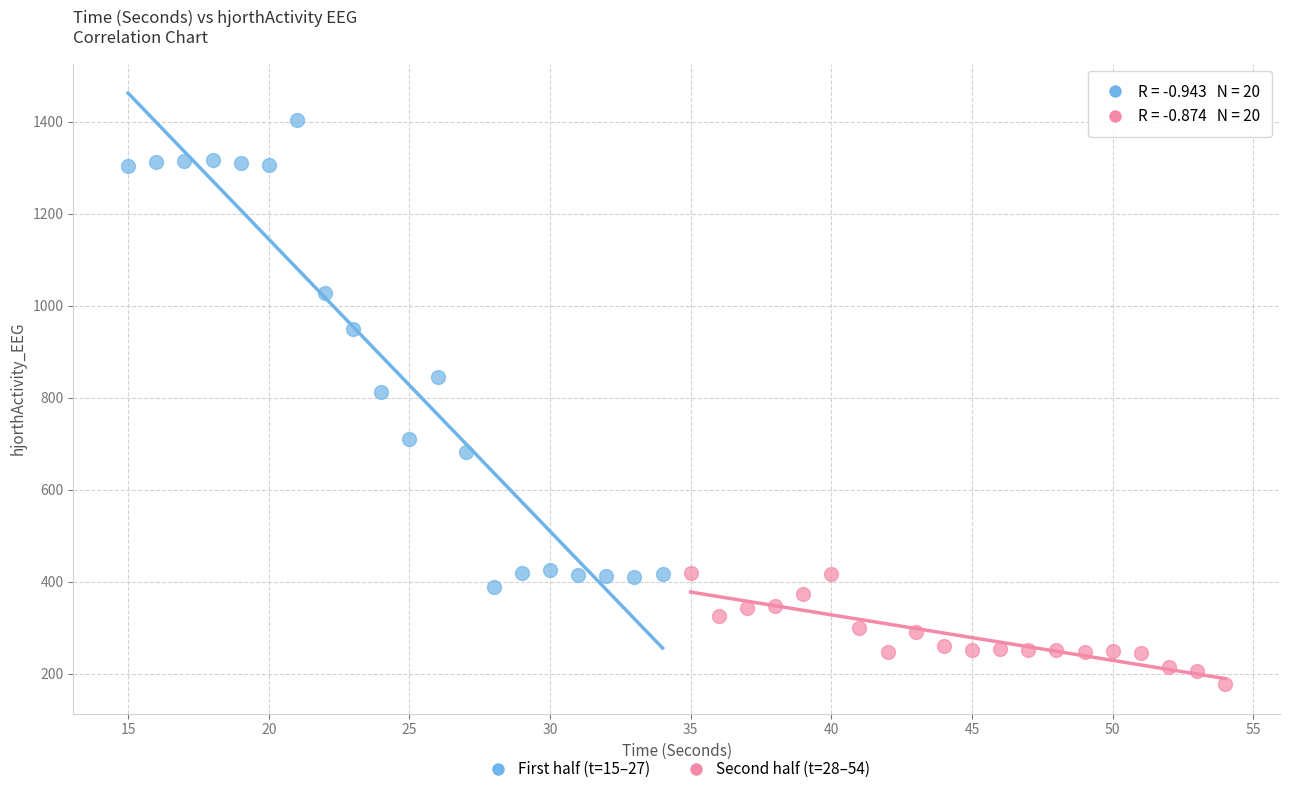

Which series has the largest Y range (max minus min)?

First half (t=15–27)